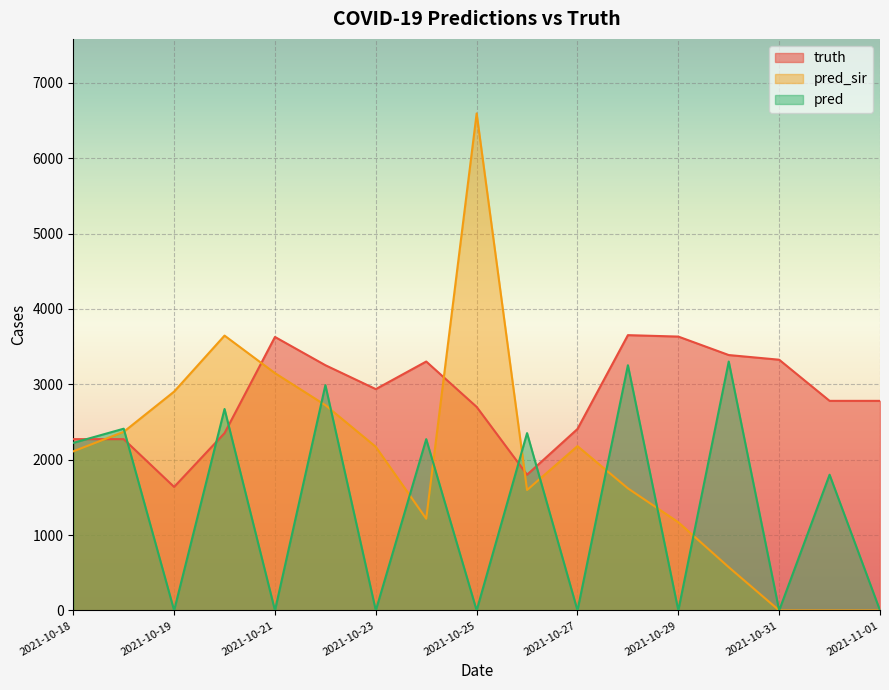

In truth, how many points are lower than both neighbors (excluding endpoints)?

3